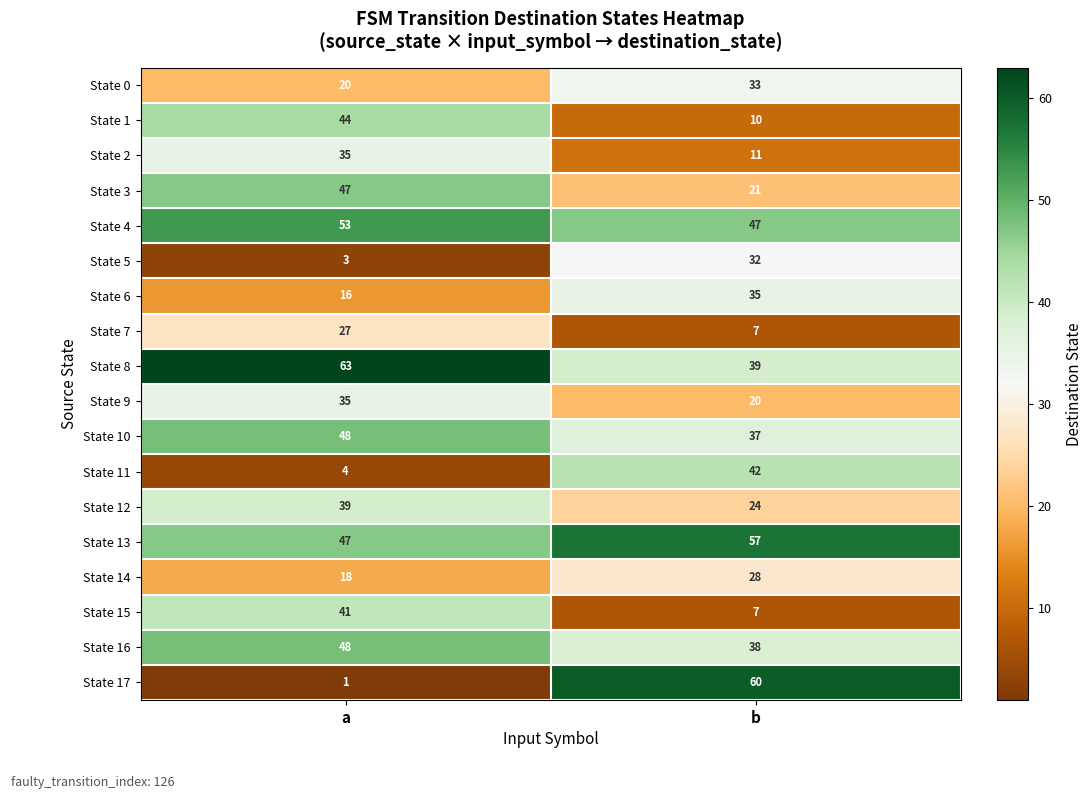

List the labels in order of State 11 value, largest first.

b, a